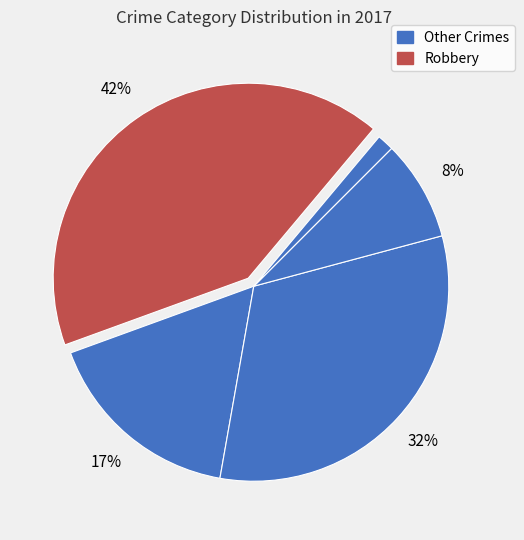

To the nearest percent, what is the average slice percentage?

20%